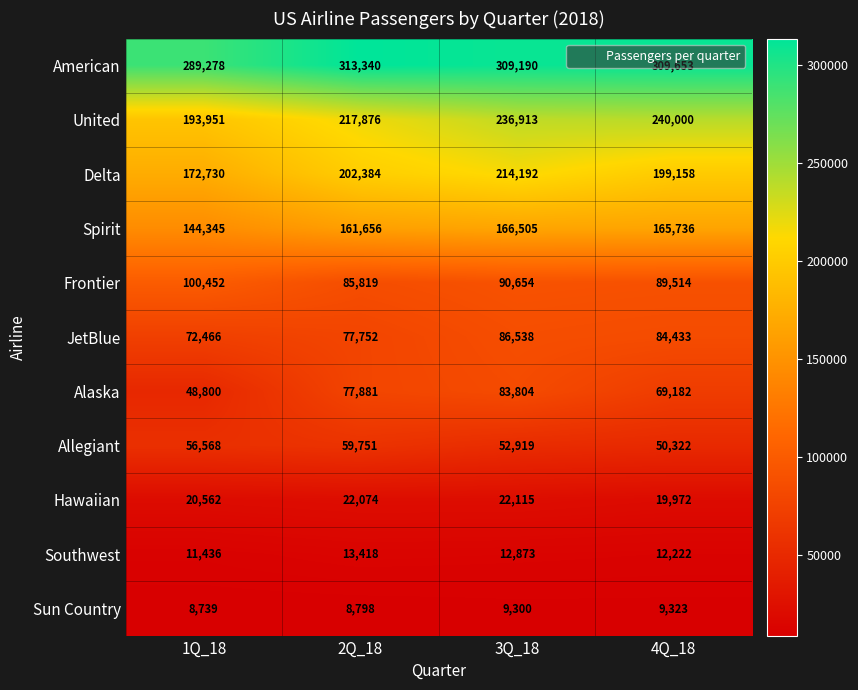

At which label is Frontier closest to 93135?

3Q_18